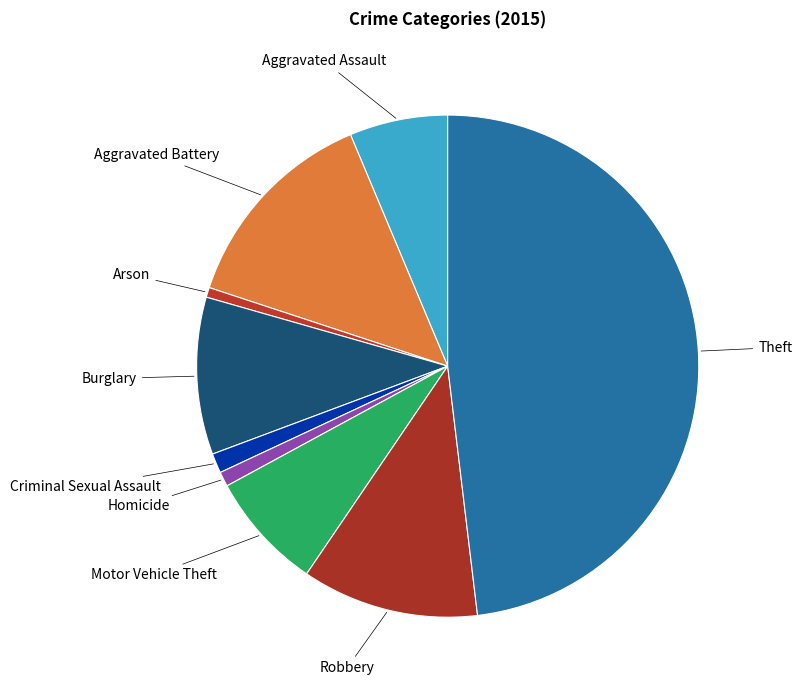

Is Aggravated Assault the majority of the pie?

No